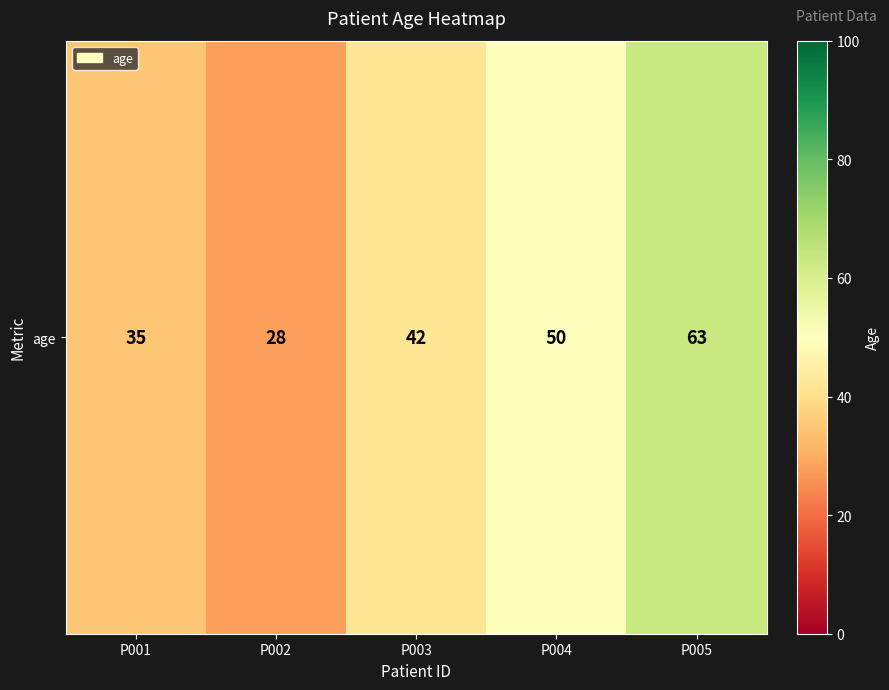

How many values exceed 42?

2